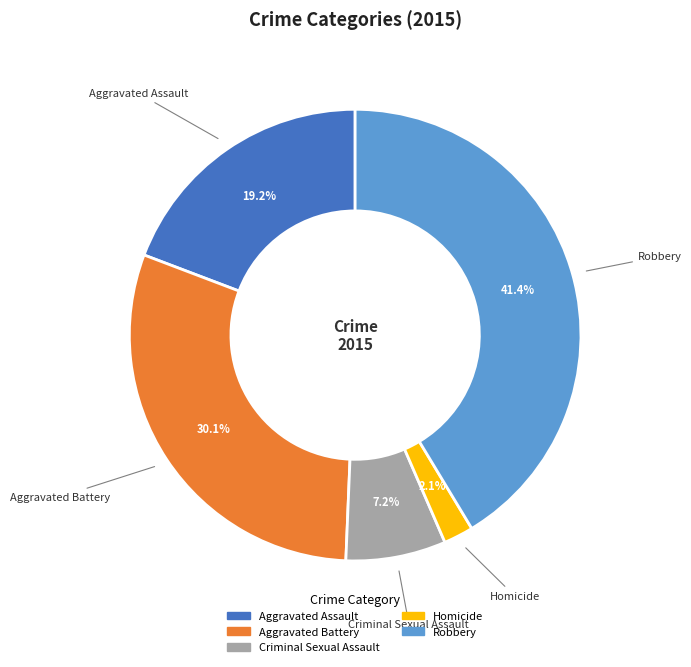

The Homicide slice represents 2% of the pie. True or false?

True